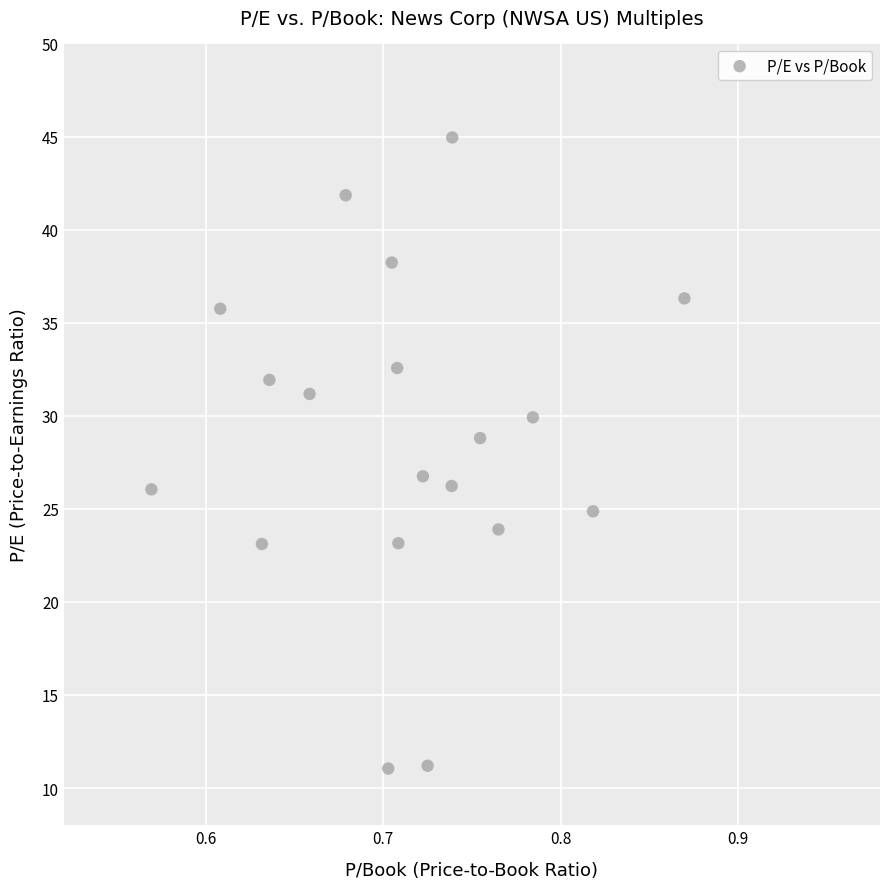

What is the range of X values (max minus min)?

0.3